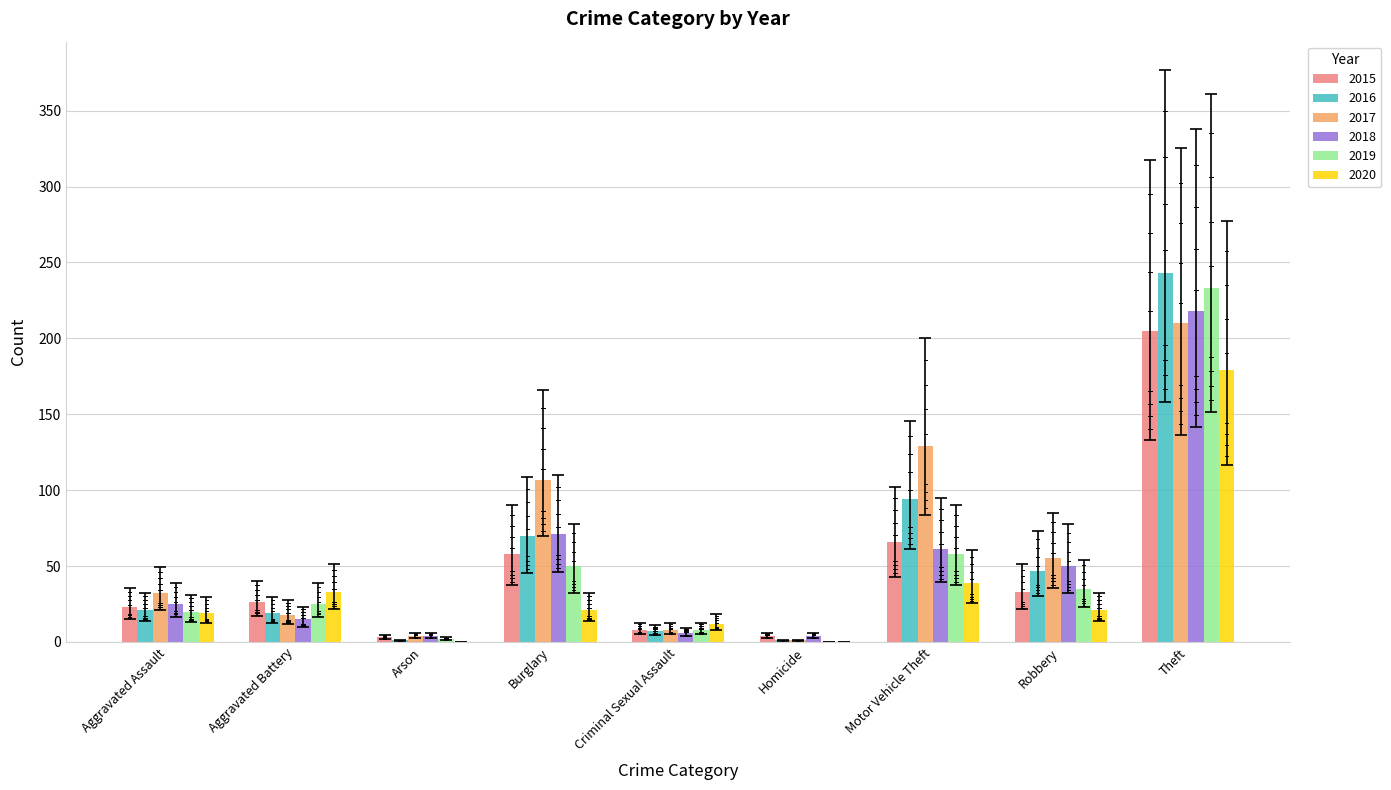

What is the difference between the 2020 values at Criminal Sexual Assault and Arson?

12